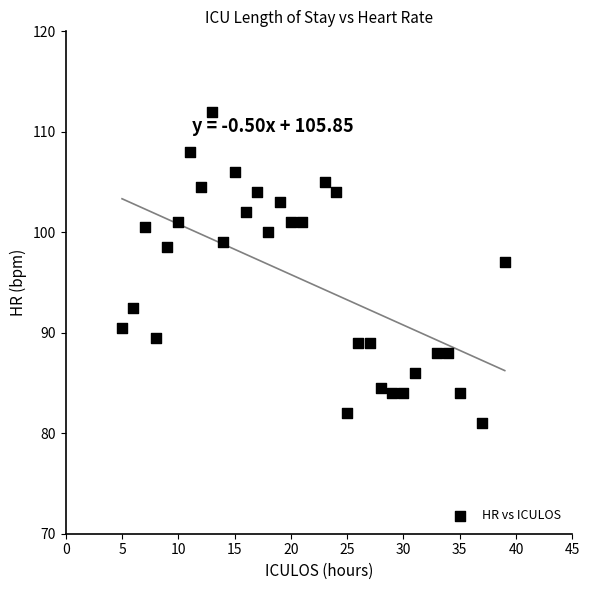

What Y value in the scatter plot is closest to 96?

97.0